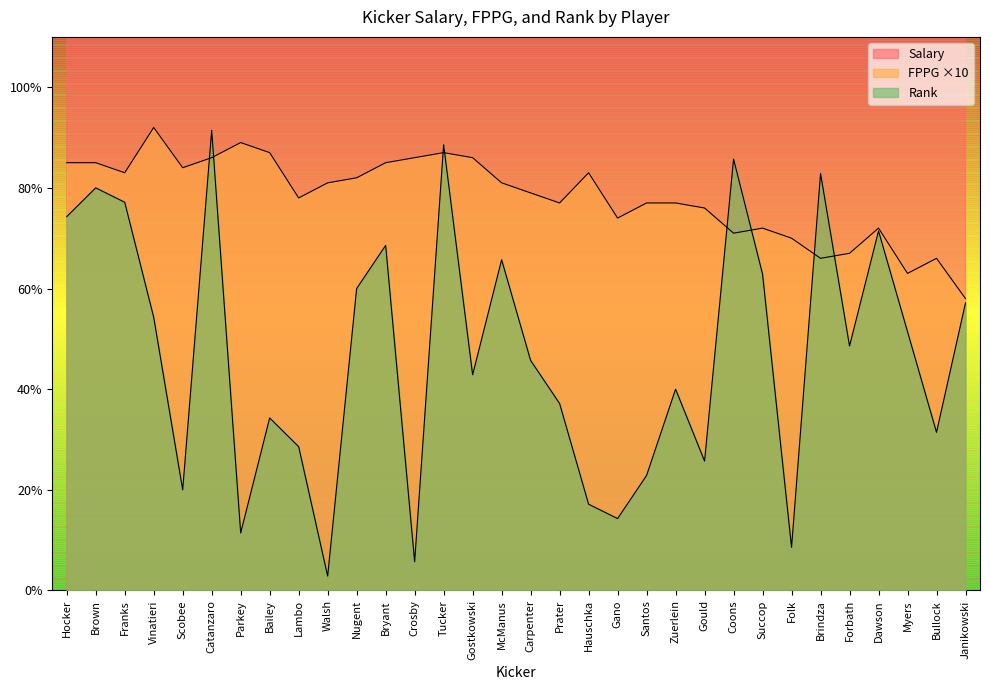

Reading left to right, transcribe all the data shown in this chart.

Salary: Hocker=75.0	Brown=75.0	Franks=75.0	Vinatieri=83.3	Scobee=76.7	Catanzaro=78.3	Parkey=83.3	Bailey=83.3	Lambo=75.0	Walsh=78.3	Nugent=80.0	Bryant=83.3	Crosby=85.0	Tucker=86.7	Gostkowski=86.7	McManus=81.7	Carpenter=80.0	Prater=78.3	Hauschka=85.0	Gano=76.7	Santos=80.0	Zuerlein=80.0	Gould=80.0	Coons=75.0	Succop=76.7	Folk=76.7	Brindza=75.0	Forbath=76.7	Dawson=83.3	Myers=75.0	Bullock=80.0	Janikowski=78.3
FPPG: Hocker=0.8	Brown=0.8	Franks=0.8	Vinatieri=0.9	Scobee=0.8	Catanzaro=0.9	Parkey=0.9	Bailey=0.9	Lambo=0.8	Walsh=0.8	Nugent=0.8	Bryant=0.8	Crosby=0.9	Tucker=0.9	Gostkowski=0.9	McManus=0.8	Carpenter=0.8	Prater=0.8	Hauschka=0.8	Gano=0.7	Santos=0.8	Zuerlein=0.8	Gould=0.8	Coons=0.7	Succop=0.7	Folk=0.7	Brindza=0.7	Forbath=0.7	Dawson=0.7	Myers=0.6	Bullock=0.7	Janikowski=0.6
Rank: Hocker=0.7	Brown=0.8	Franks=0.8	Vinatieri=0.5	Scobee=0.2	Catanzaro=0.9	Parkey=0.1	Bailey=0.3	Lambo=0.3	Walsh=0.0	Nugent=0.6	Bryant=0.7	Crosby=0.1	Tucker=0.9	Gostkowski=0.4	McManus=0.7	Carpenter=0.5	Prater=0.4	Hauschka=0.2	Gano=0.1	Santos=0.2	Zuerlein=0.4	Gould=0.3	Coons=0.9	Succop=0.6	Folk=0.1	Brindza=0.8	Forbath=0.5	Dawson=0.7	Myers=0.5	Bullock=0.3	Janikowski=0.6